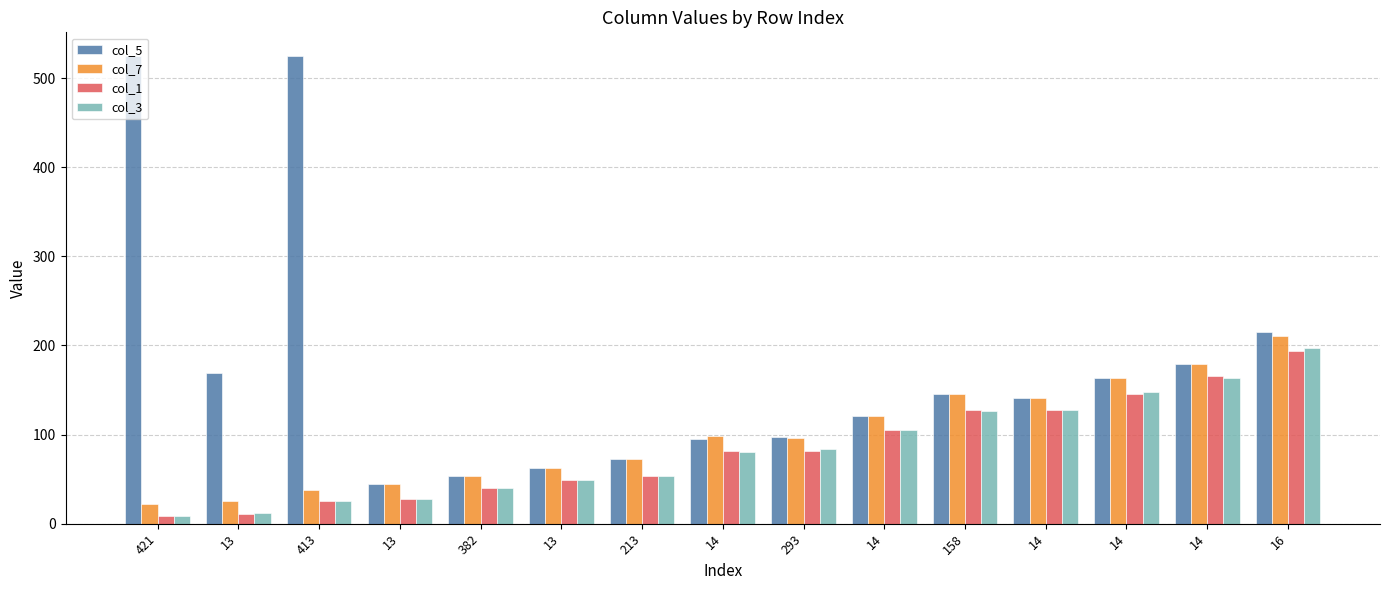

Reading left to right, transcribe all the data shown in this chart.

col_5: 421=525	13=169	413=525	13=44	382=54	13=62	213=73	14=95	293=97	14=121	158=145	14=141	14=164	14=179	16=215
col_7: 421=22	13=25	413=38	13=44	382=54	13=62	213=73	14=98	293=96	14=121	158=145	14=141	14=163	14=179	16=211
col_1: 421=9	13=11	413=25	13=28	382=40	13=49	213=53	14=82	293=82	14=105	158=128	14=128	14=146	14=166	16=194
col_3: 421=9	13=12	413=25	13=28	382=40	13=49	213=53	14=80	293=84	14=105	158=126	14=128	14=148	14=163	16=197